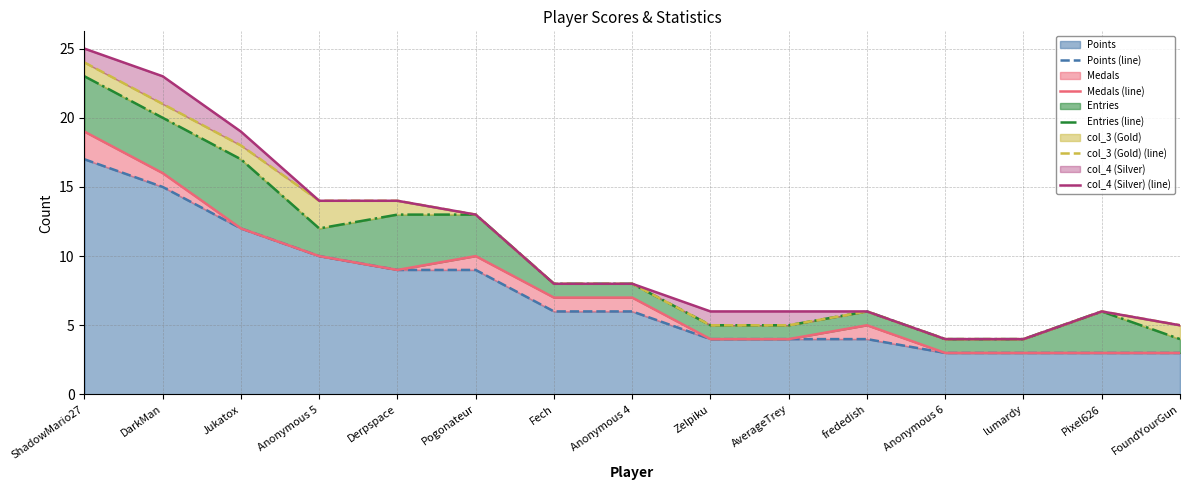

List the series in order of their peak value, lowest first.

Points (line), Medals (line), Entries (line), col_3 (Gold) (line), col_4 (Silver) (line)